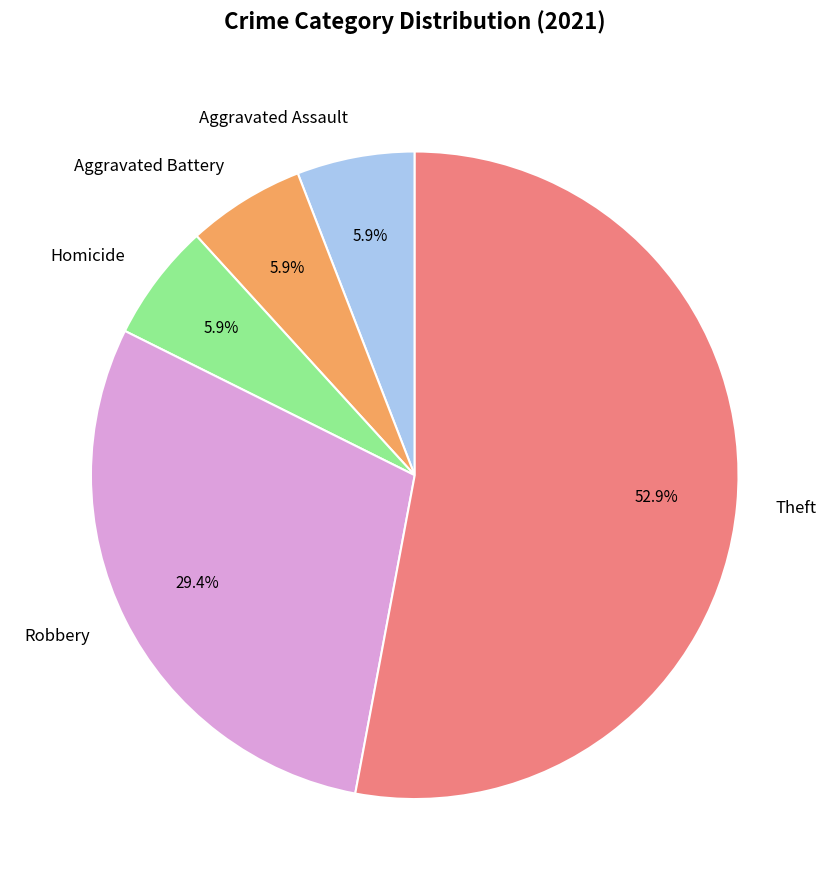

To the nearest percent, what is the combined percentage of Homicide and Robbery?

35%